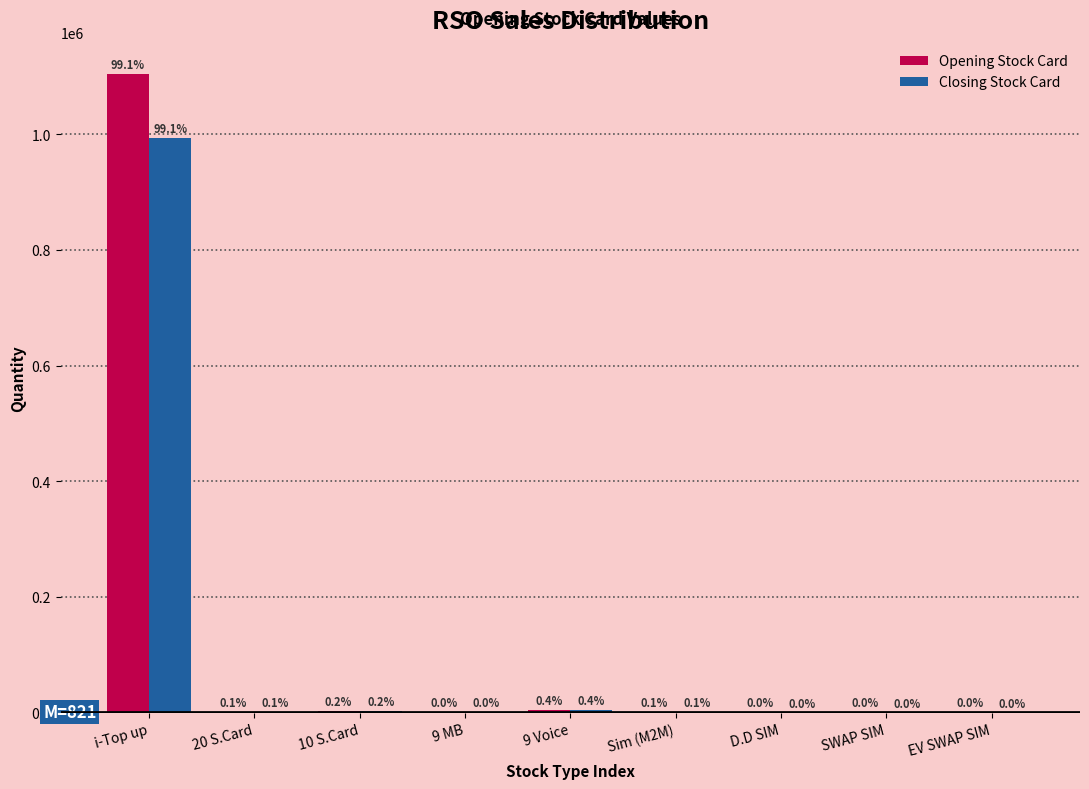

Are the bars grouped side by side (vs. stacked)?

Yes